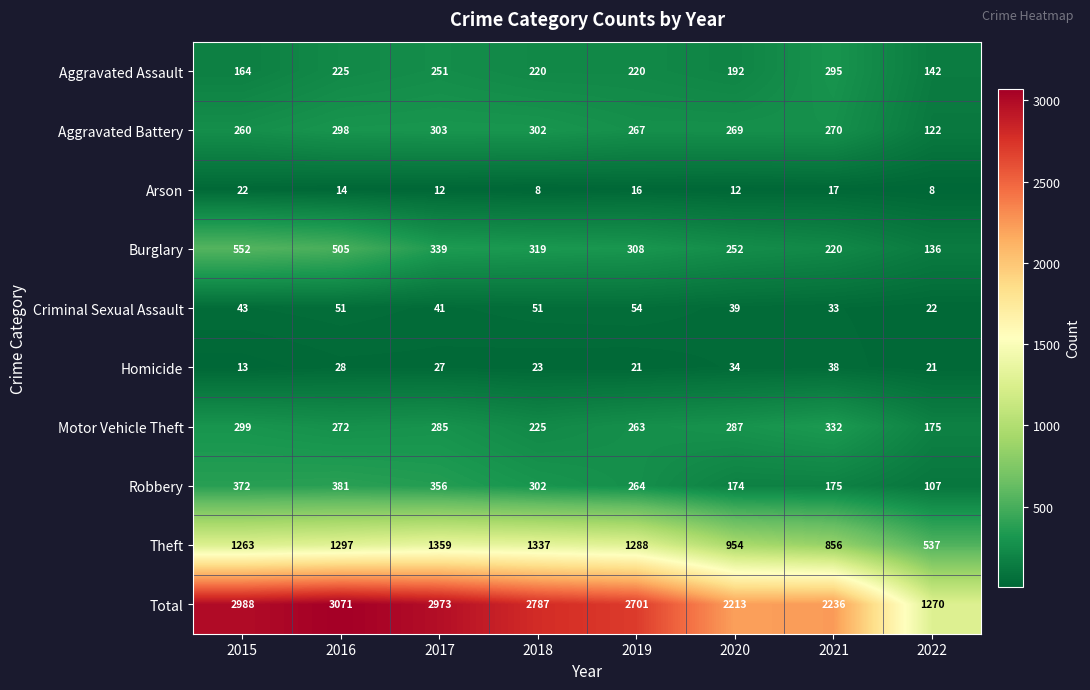

Which series has the largest range (max minus min)?

Total